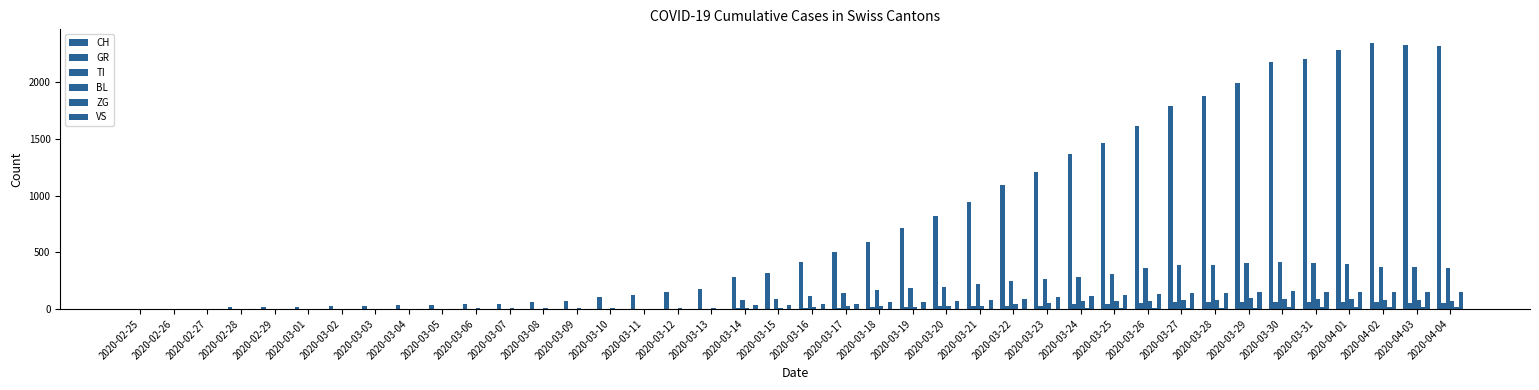

Reading left to right, what are all the values shown in this chart?

CH: 0	1	2	13	15	16	22	27	35	39	47	48	61	74	103	124	148	175	283	316	418	501	590	717	820	946	1092	1208	1366	1465	1611	1791	1878	1992	2177	2205	2285	2349	2331	2320
GR: 0	0	0	0	0	0	0	0	0	0	0	0	0	0	0	0	0	0	6	0	9	9	13	18	24	24	27	29	43	45	52	58	63	63	58	58	59	60	51	52
TI: 0	0	0	0	0	0	0	0	0	0	0	0	0	0	0	0	0	0	77	92	112	137	163	182	190	224	246	261	285	306	358	386	385	402	415	401	396	374	370	363
BL: 0	0	0	0	1	1	1	1	1	1	4	4	4	4	5	3	9	12	8	12	17	26	27	19	27	30	40	51	66	68	68	79	75	99	86	88	86	81	82	73
ZG: 0	0	0	0	0	0	0	0	0	0	0	0	0	0	0	0	0	0	0	0	0	0	0	1	1	3	3	3	6	9	10	12	12	12	13	14	13	14	15	14
VS: 0	0	0	0	0	0	0	0	0	0	0	0	0	0	0	0	0	0	34	36	42	47	59	64	73	83	92	104	118	119	129	138	143	153	154	153	147	147	147	150